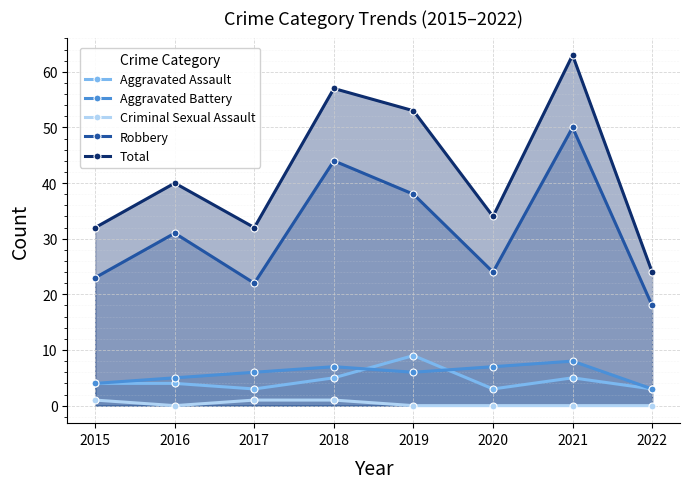

Reading left to right, extract all data points from this chart.

Aggravated Assault: 2015=4	2016=4	2017=3	2018=5	2019=9	2020=3	2021=5	2022=3
Aggravated Battery: 2015=4	2016=5	2017=6	2018=7	2019=6	2020=7	2021=8	2022=3
Criminal Sexual Assault: 2015=1	2016=0	2017=1	2018=1	2019=0	2020=0	2021=0	2022=0
Robbery: 2015=23	2016=31	2017=22	2018=44	2019=38	2020=24	2021=50	2022=18
Total: 2015=32	2016=40	2017=32	2018=57	2019=53	2020=34	2021=63	2022=24